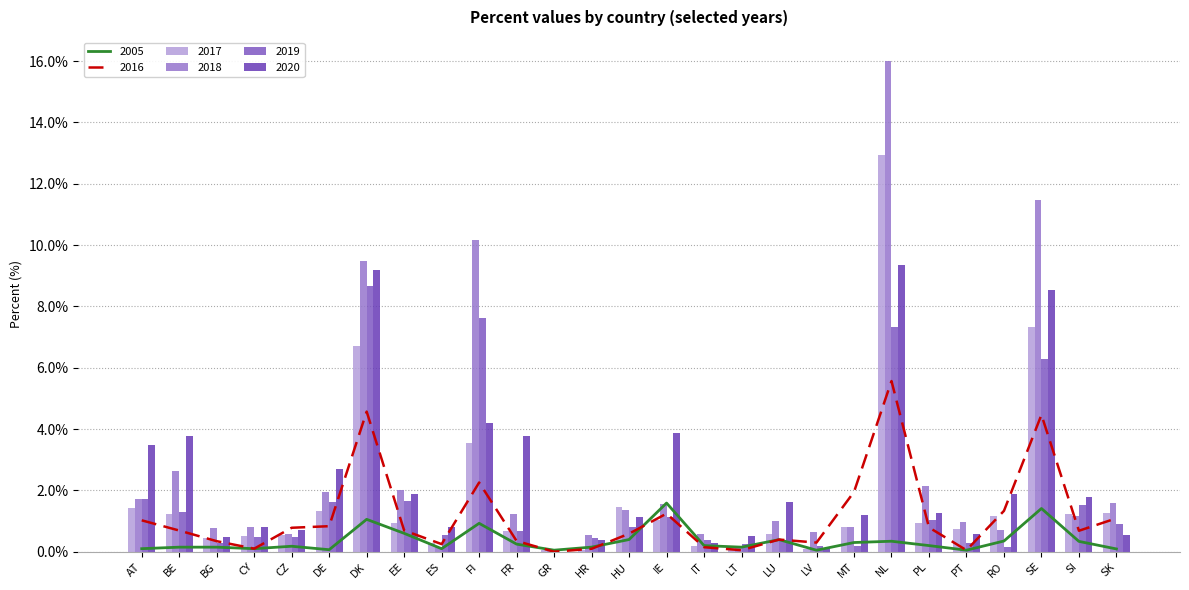

What is the label of the 6th bar from the right?

PL